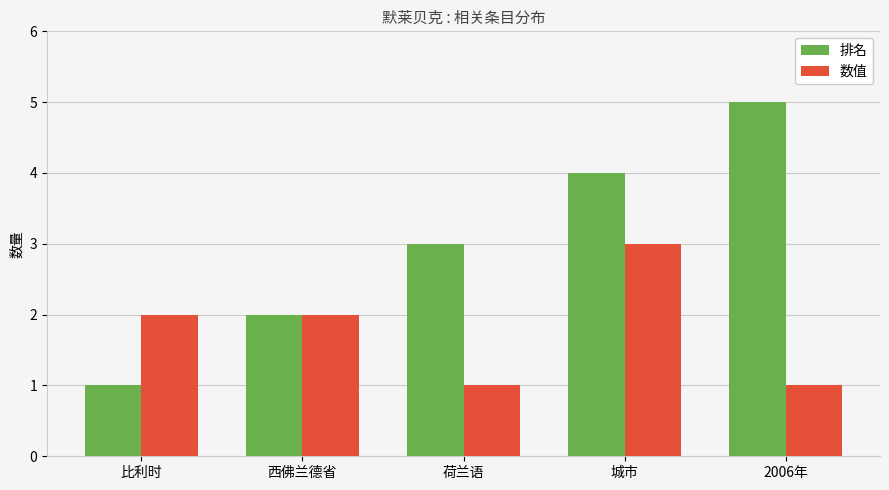

At 荷兰语, list the series in order from smallest to largest.

数值, 排名